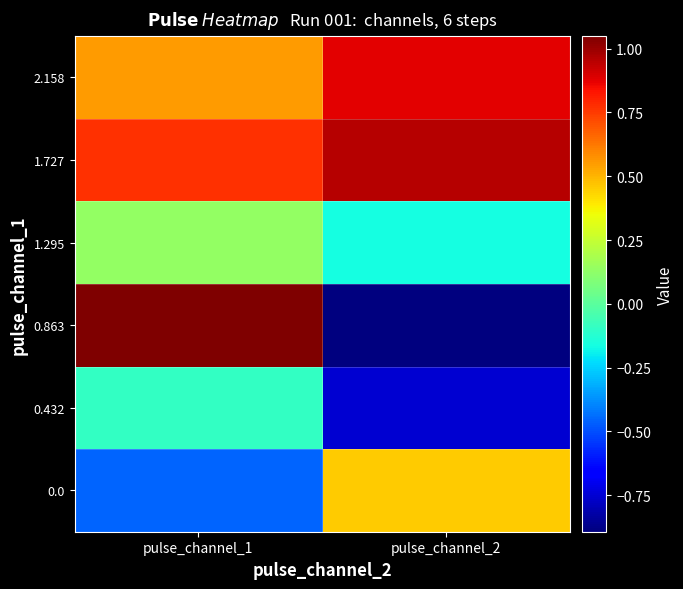

What is the total value across all series at pulse_channel_1?

2.0